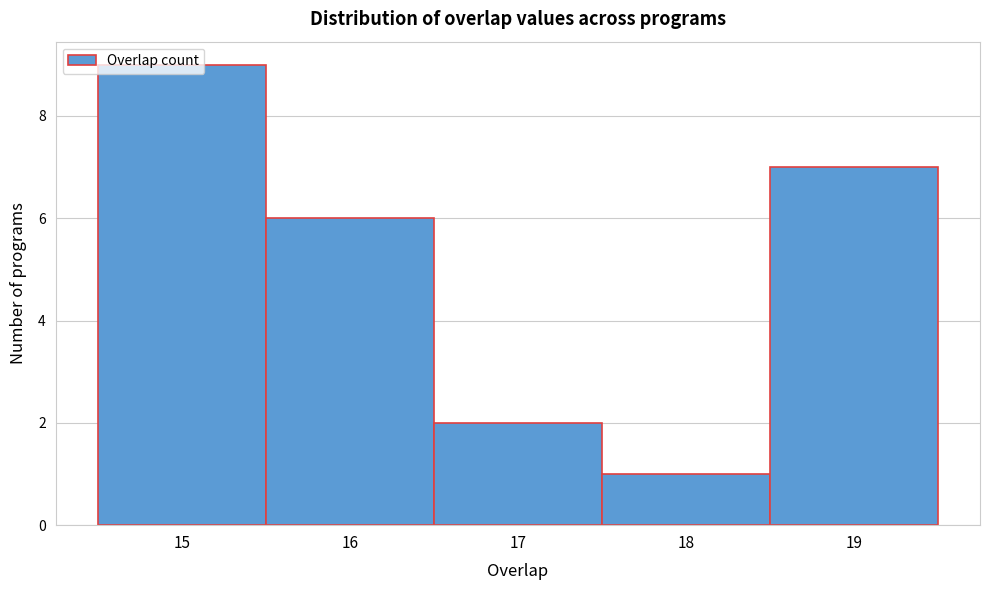

What is the height of the bar covering 18.5 to 19.5 on the x-axis? The values are not printed on the chart, so give them approximately, as read against the axis.

7